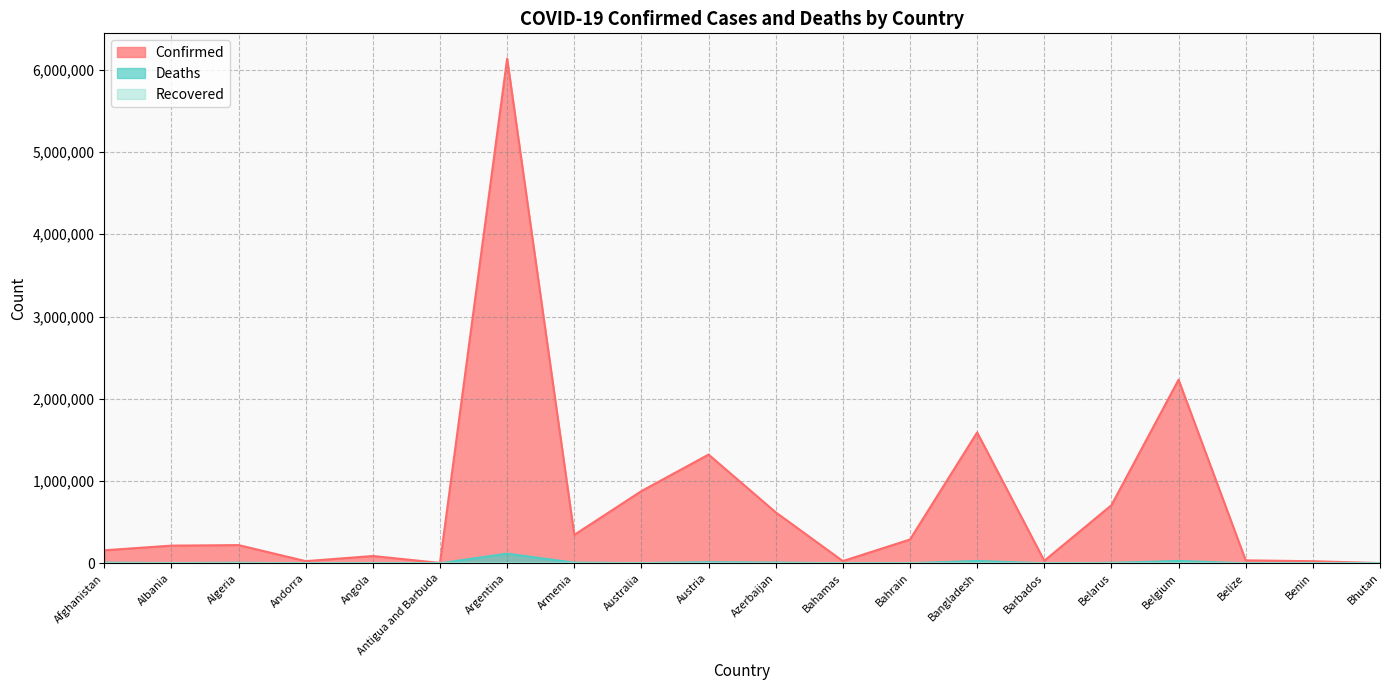

How many lines are shown in the chart?

3